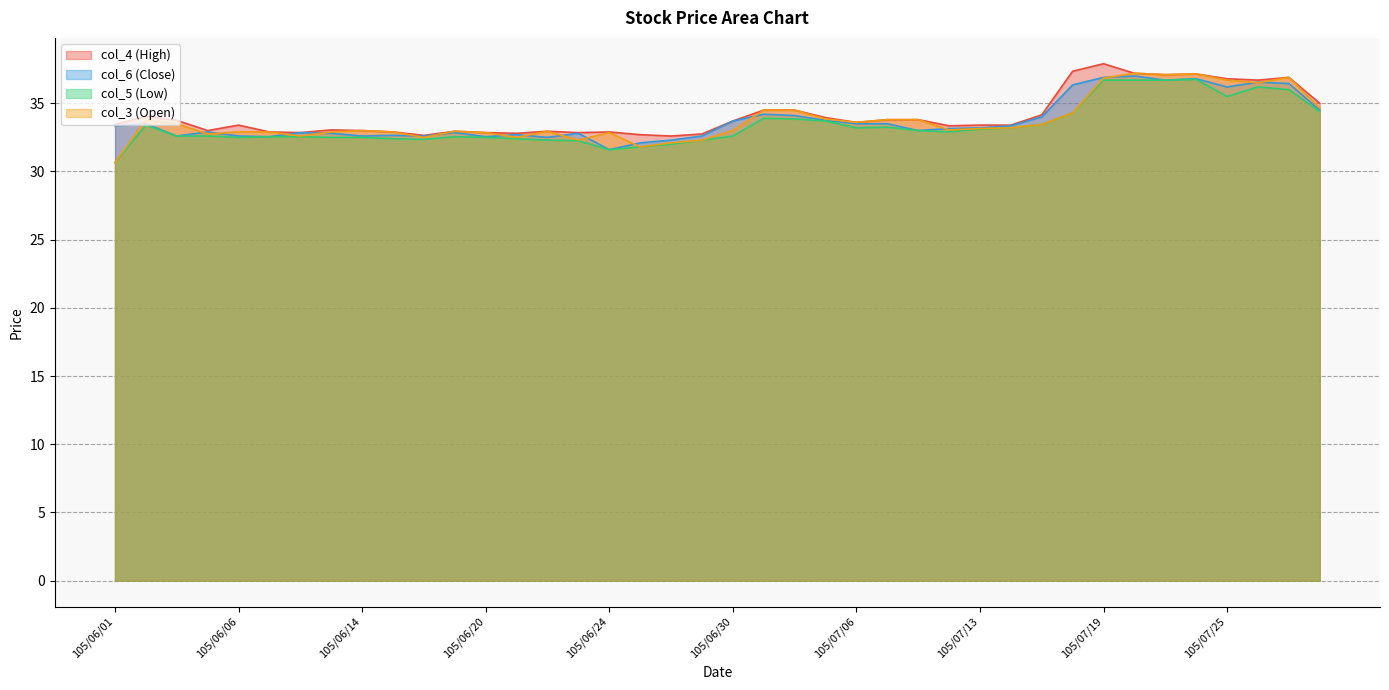

What is the spread (max minus min) of values at 105/06/17?

0.4